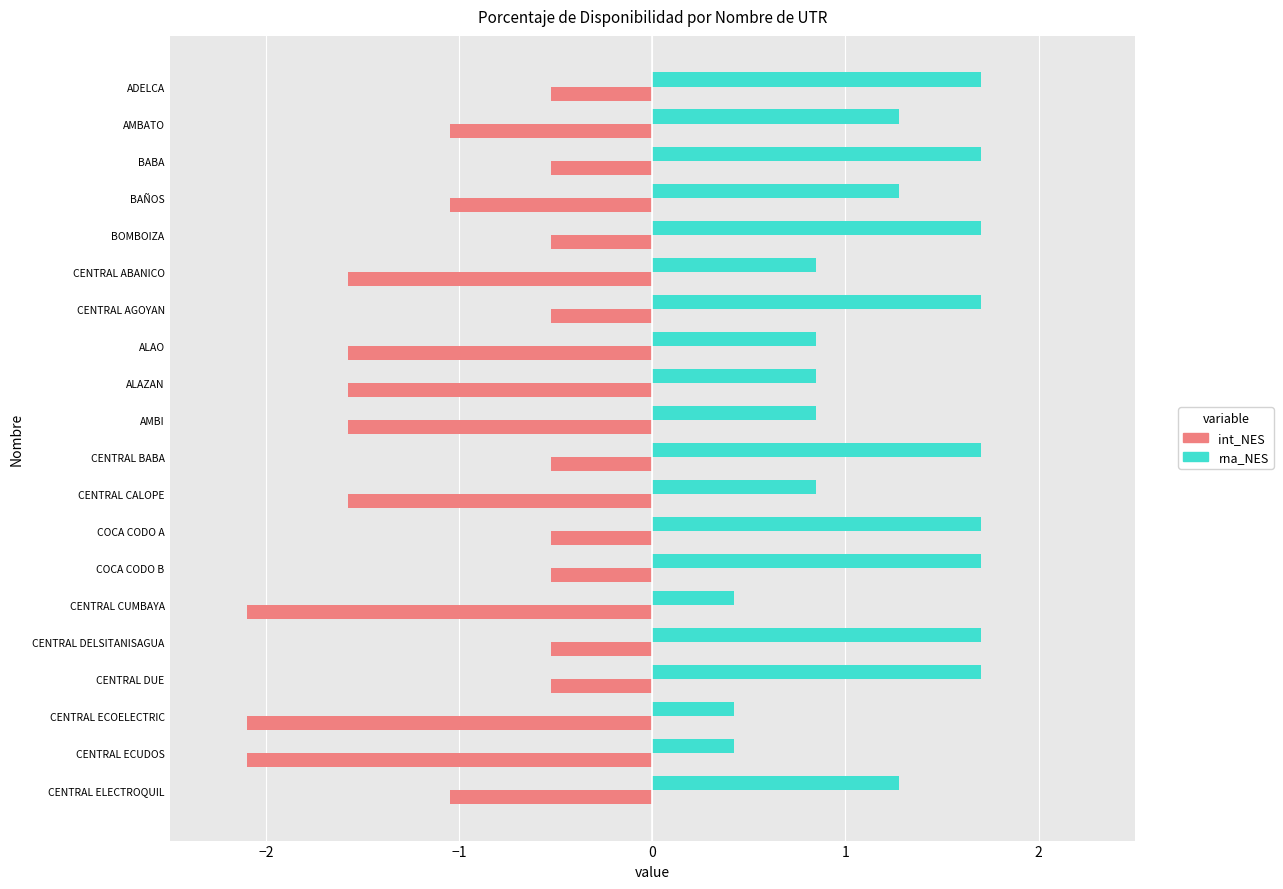

How many rna_NES values are between 0 and 1?

8